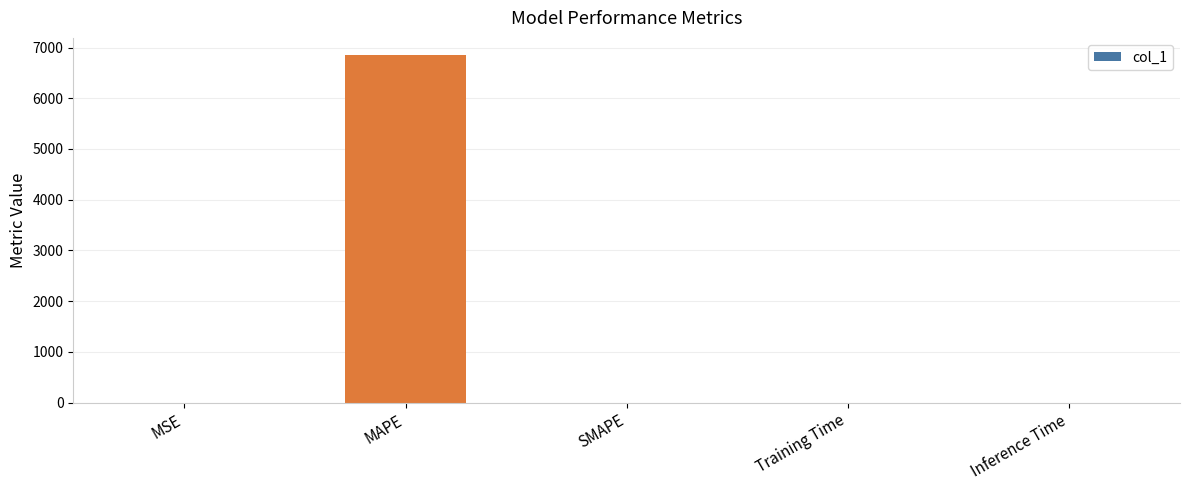

Does the chart contain stacked bars?

No